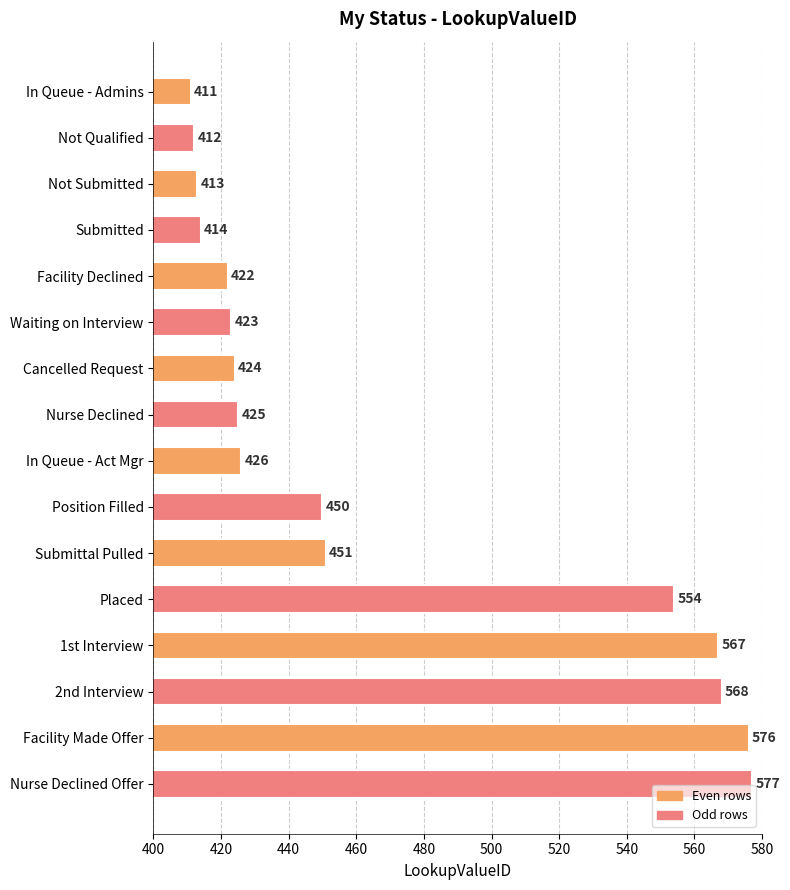

Which category has the lowest value across all series?

In Queue - Admins